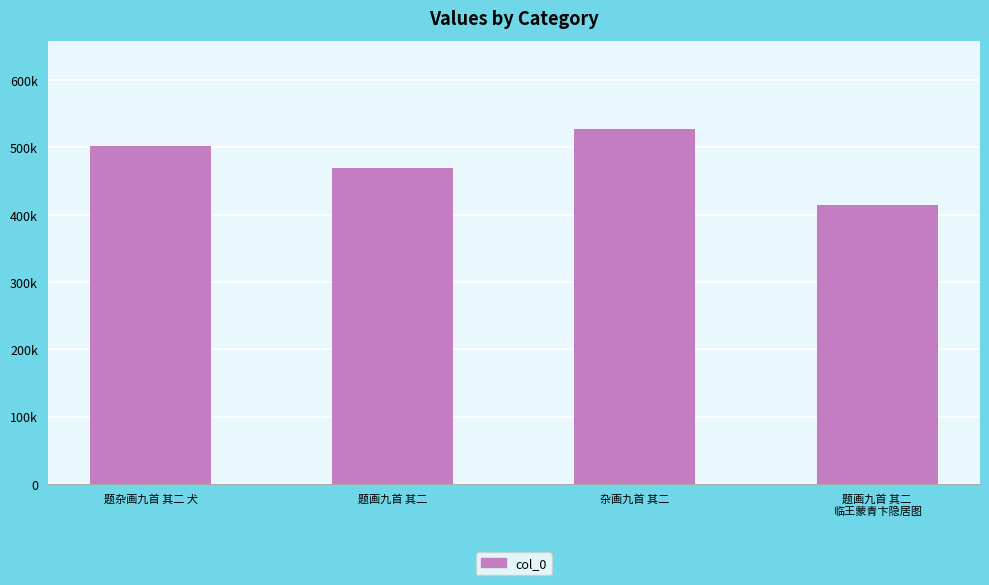

What is the label of the 3rd bar from the left?

杂画九首 其二